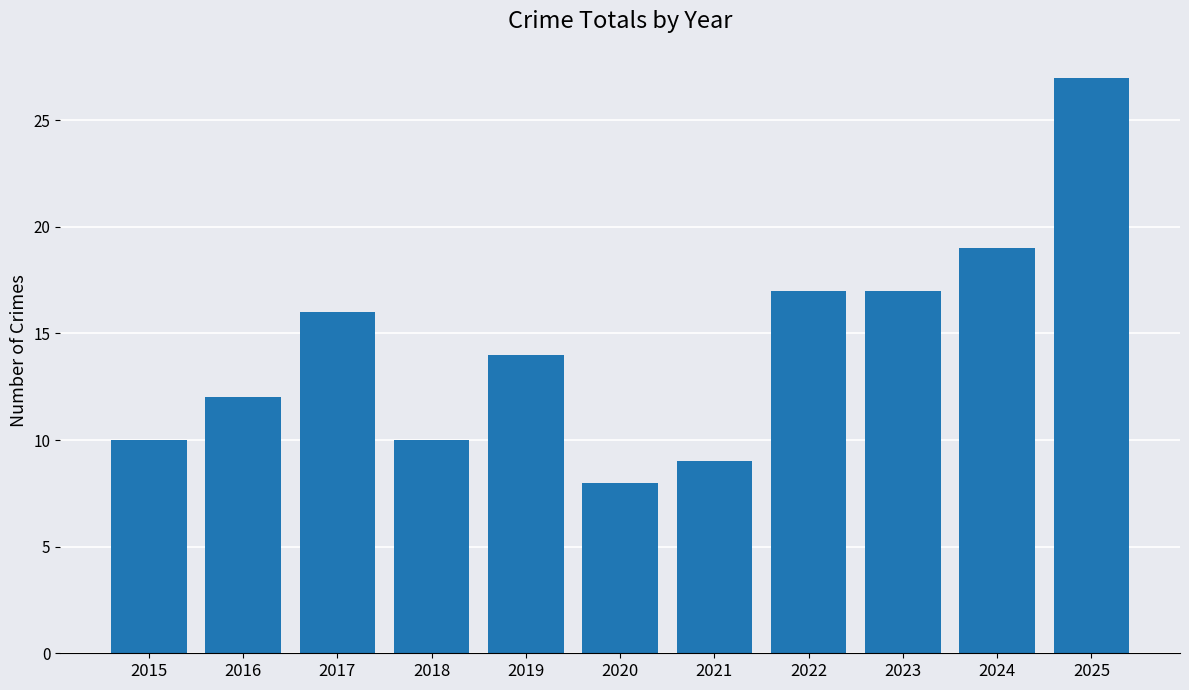

The value at 2016 is 12. True or false?

True